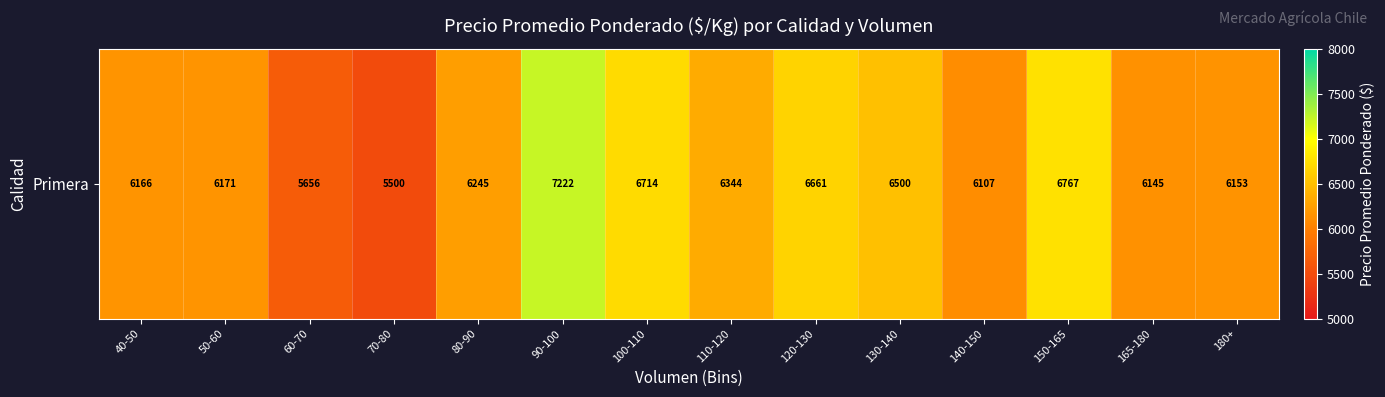

How many data points are less than 6245?

7